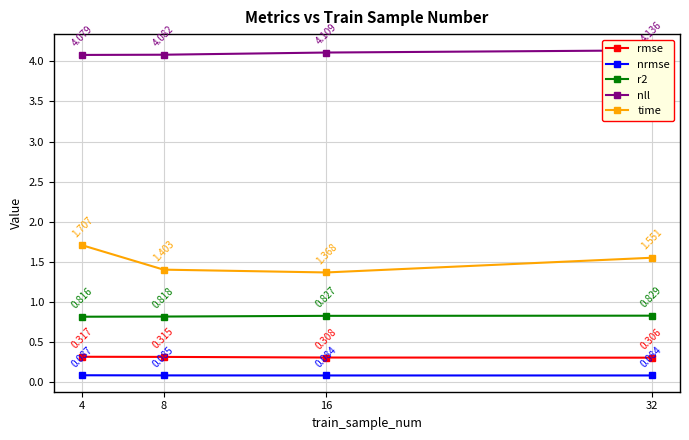

Reading right to left, transcribe all the data shown in this chart.

rmse: 32=0.3	16=0.3	8=0.3	4=0.3
nrmse: 32=0.1	16=0.1	8=0.1	4=0.1
r2: 32=0.8	16=0.8	8=0.8	4=0.8
nll: 32=4.1	16=4.1	8=4.1	4=4.1
time: 32=1.6	16=1.4	8=1.4	4=1.7